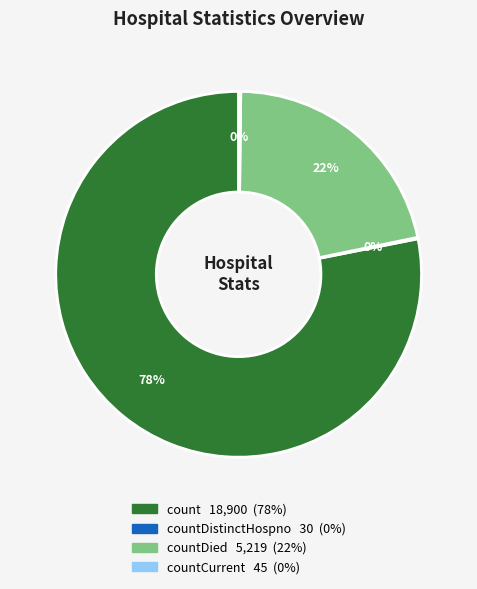

Does any single category account for the majority?

Yes